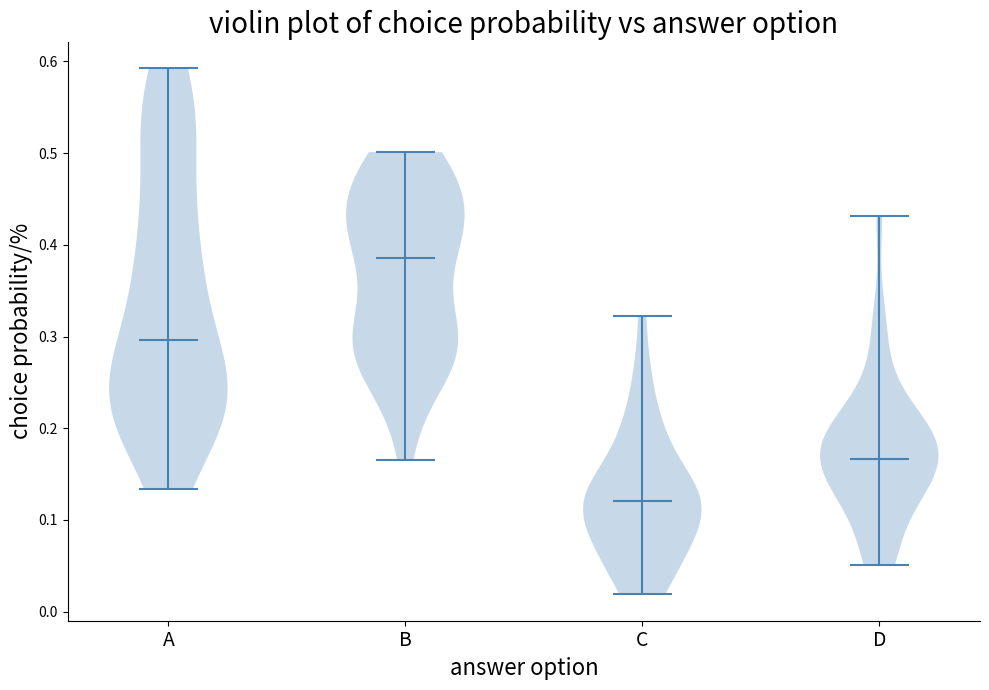

What is the lowest point the violin for A reaches on the y-axis? The values are not printed on the chart, so give them approximately, as read against the axis.

0.13